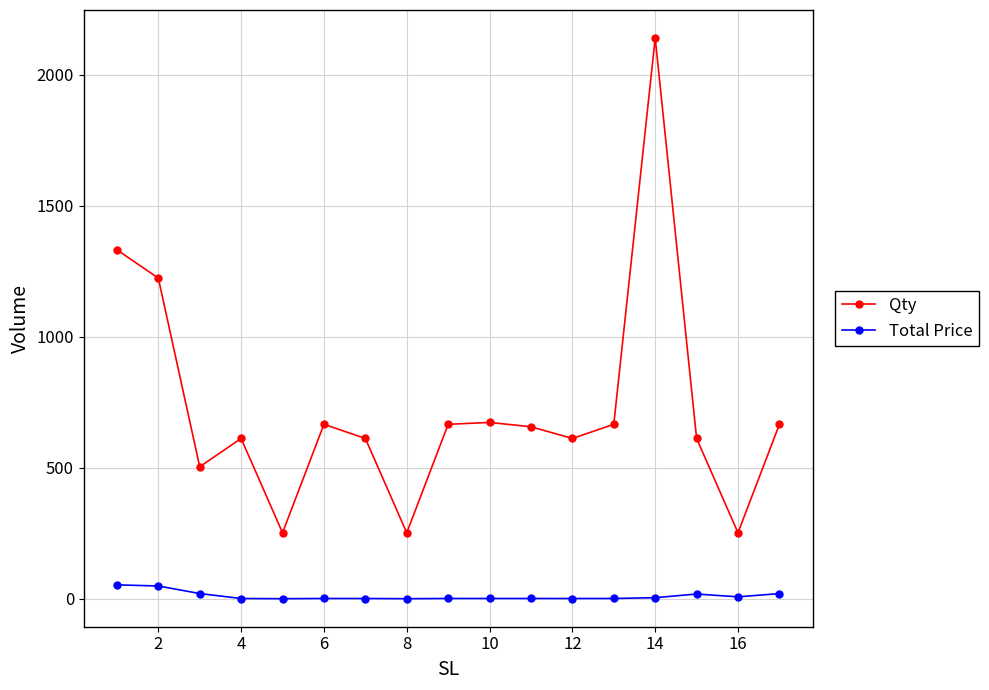

True or false: Total Price has more than 1 interior local peaks.

True